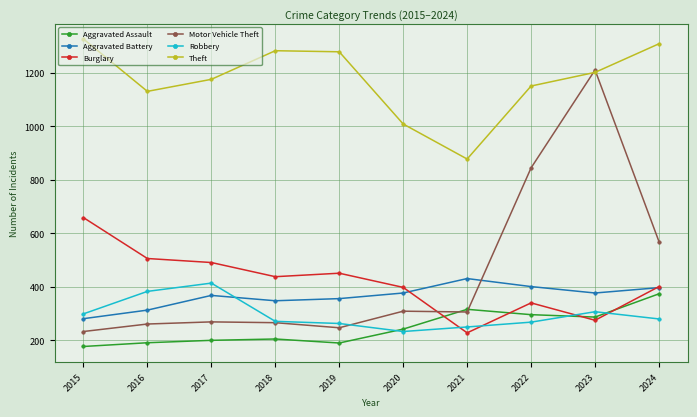

In Aggravated Assault, how many points are lower than both neighbors (excluding endpoints)?

2